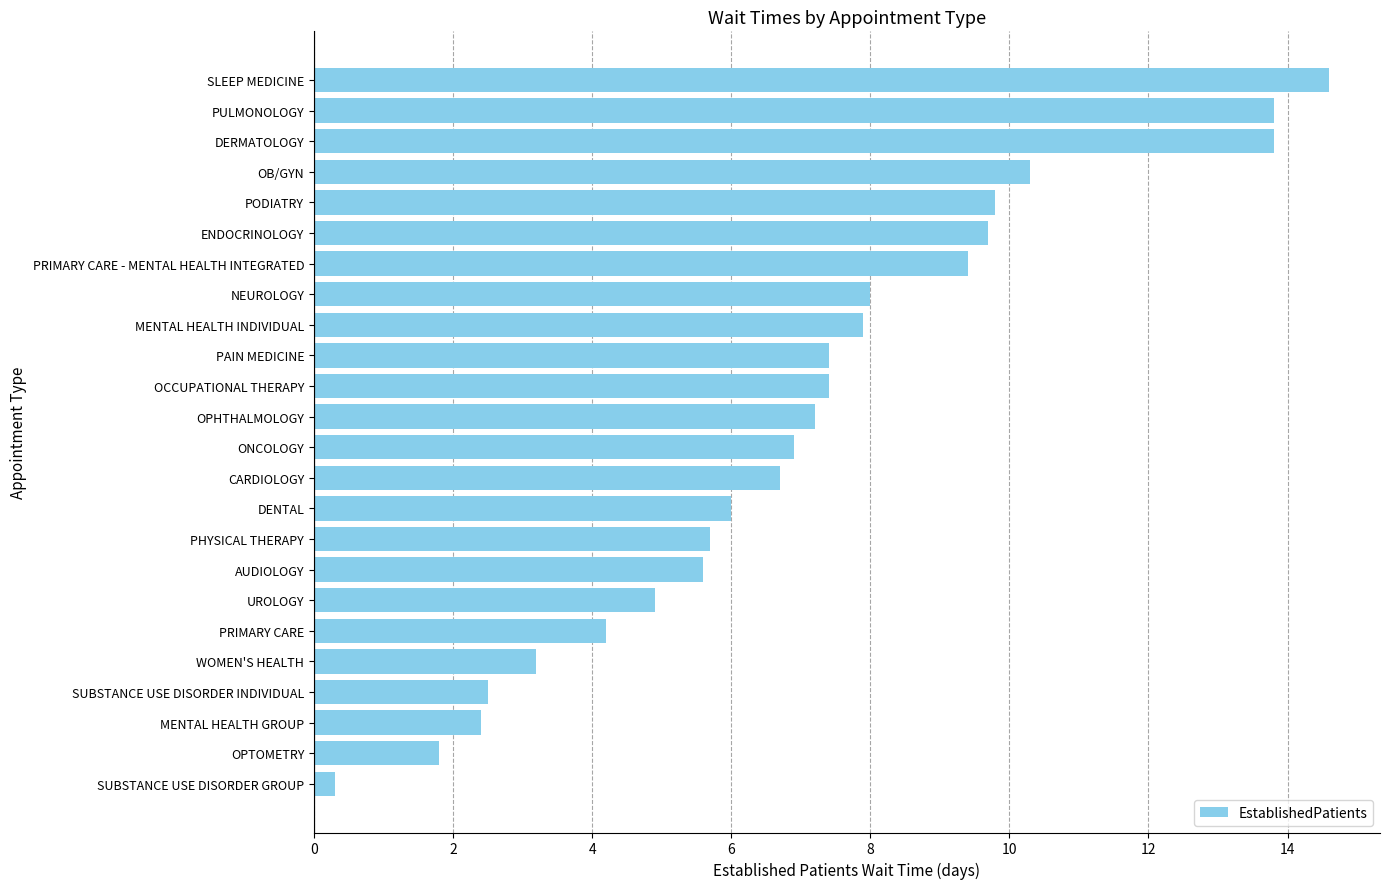

What is the average value?

7.1